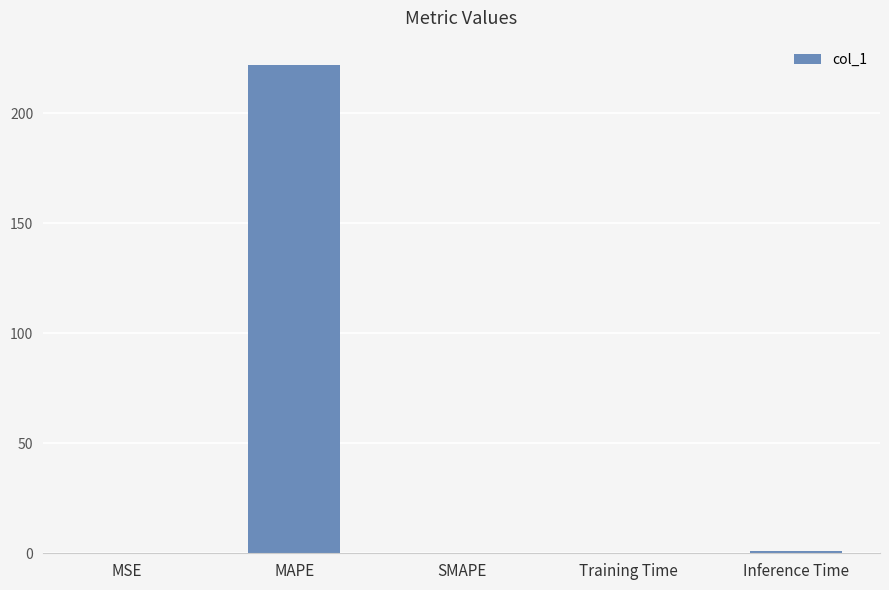

Does the chart contain stacked bars?

No